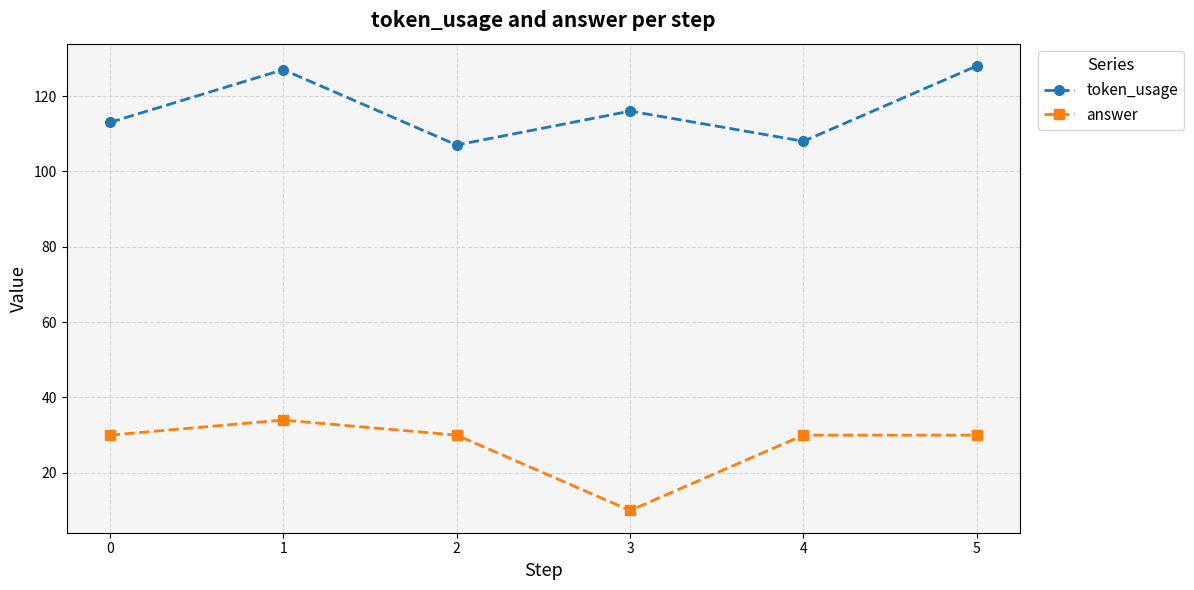

How many distinct data groups are displayed?

2